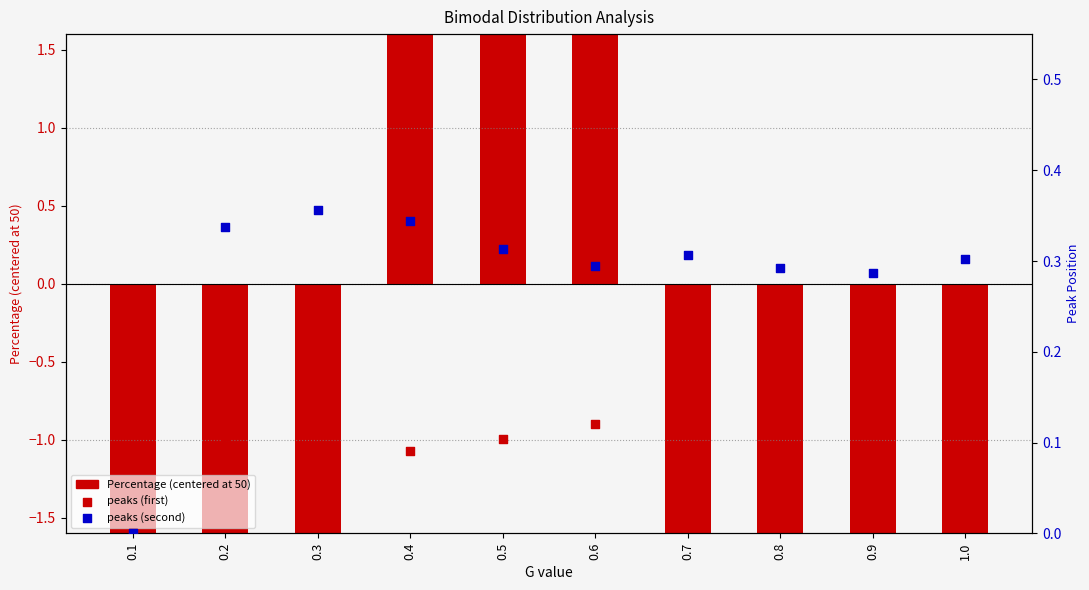

Which series has the widest spread of Y values?

Percentage (centered)